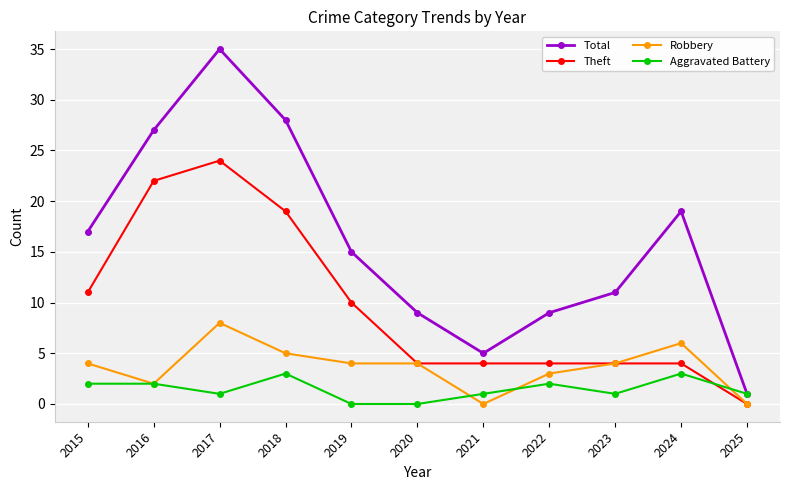

True or false: Aggravated Battery has more than 1 interior local peaks.

True